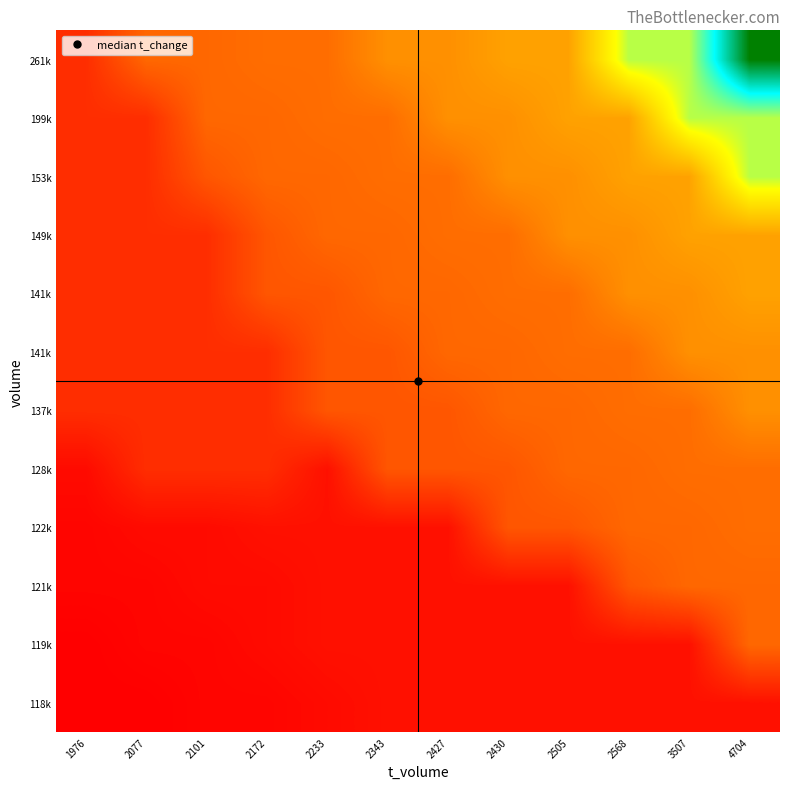

What is the greatest value displayed?

2.1